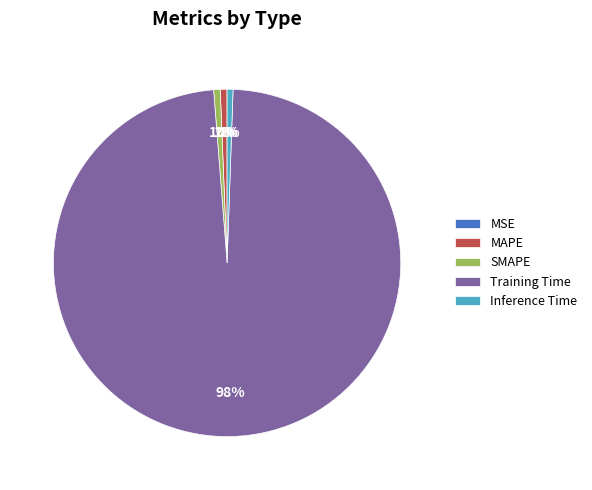

What percentage is the MAPE slice, to the nearest percent?

1%